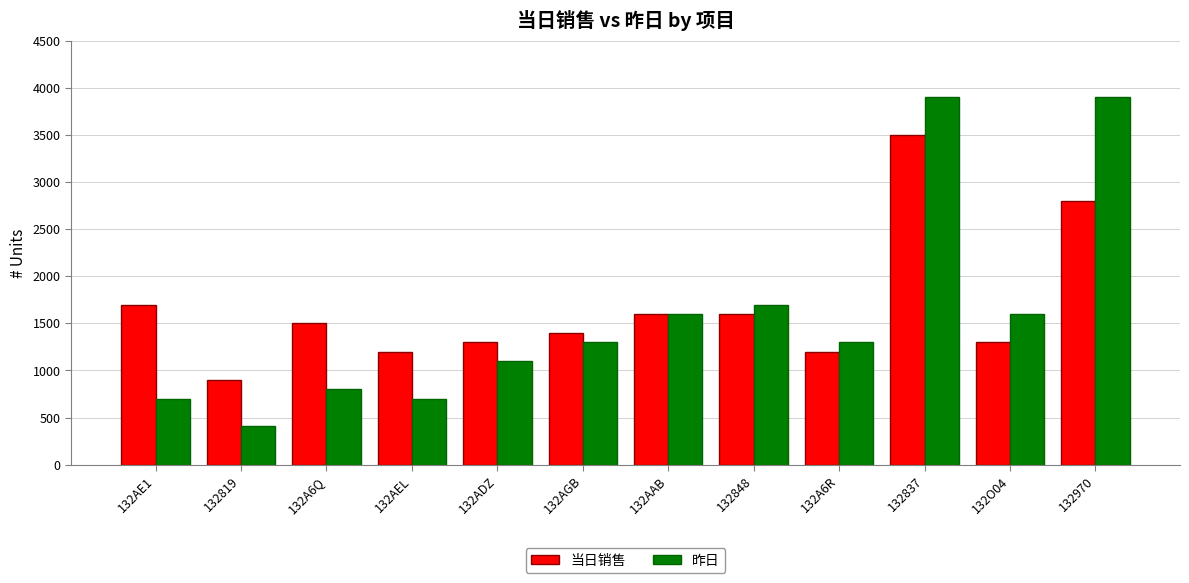

What position from the right is 132AGB?

7